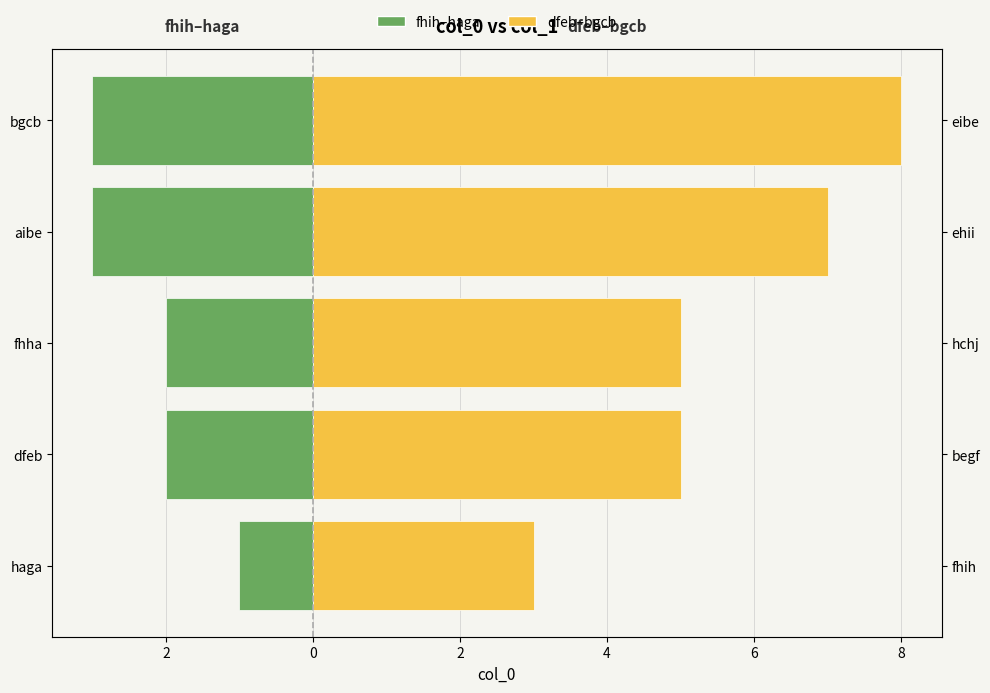

How many fhih–haga values are between -3 and -2?

4